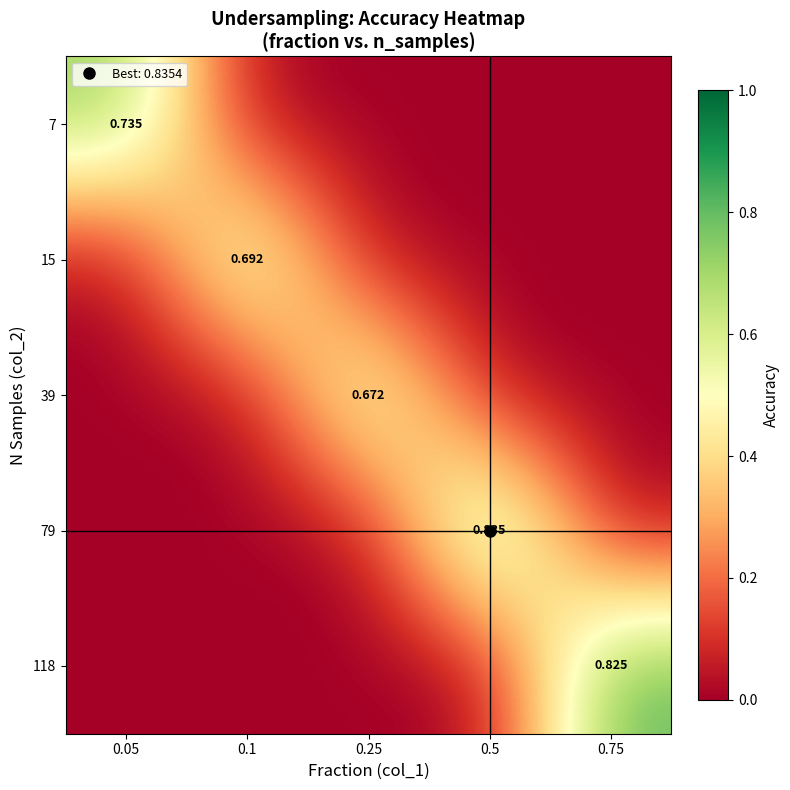

What is the spread (max minus min) of values at 0.25?

0.7